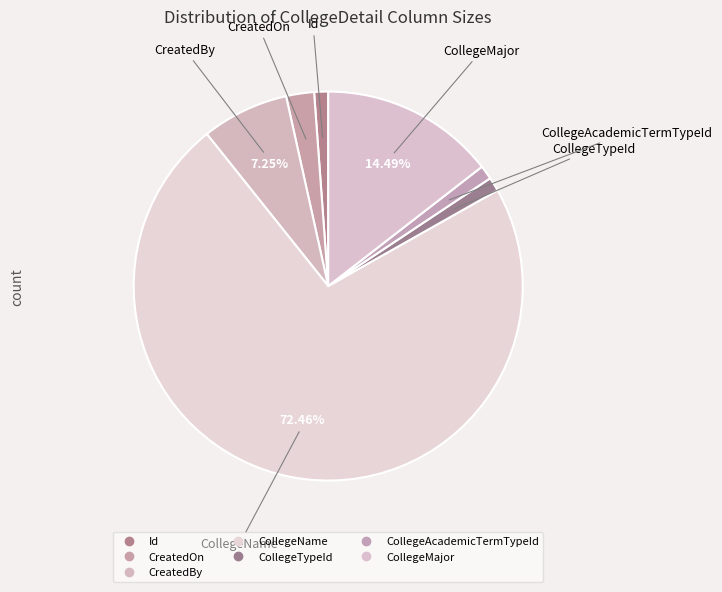

The CollegeAcademicTermTypeId slice represents 12% of the pie. True or false?

False